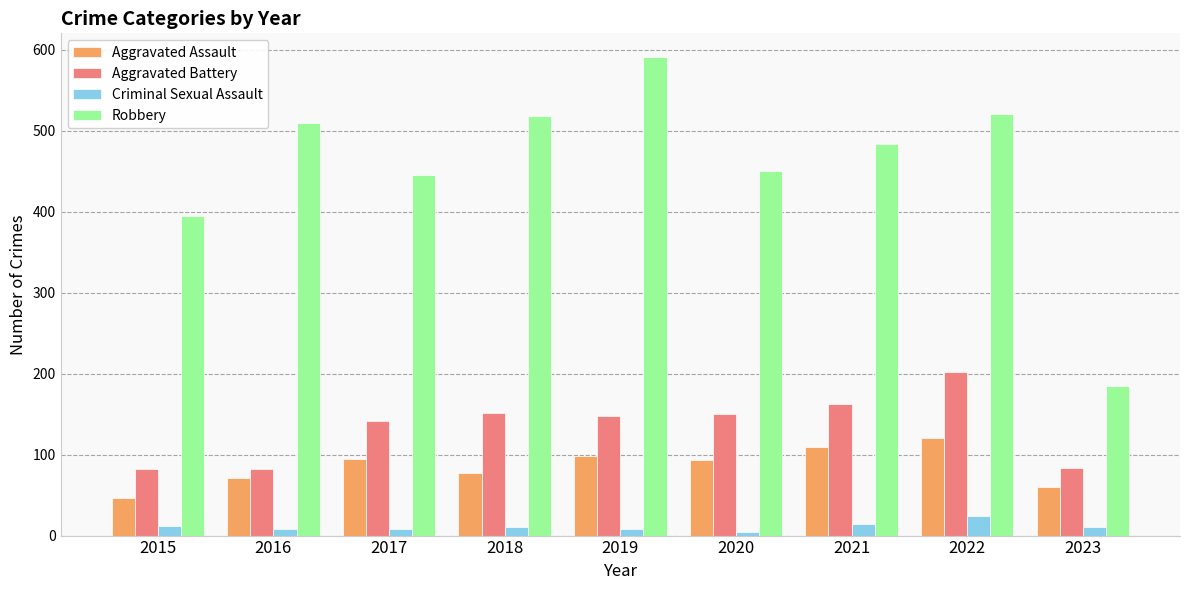

Which series has the widest spread of values?

Robbery